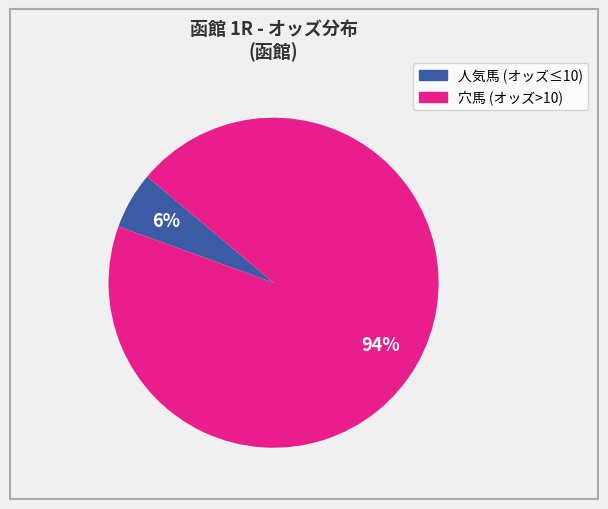

To the nearest percent, what is the average slice percentage?

50%